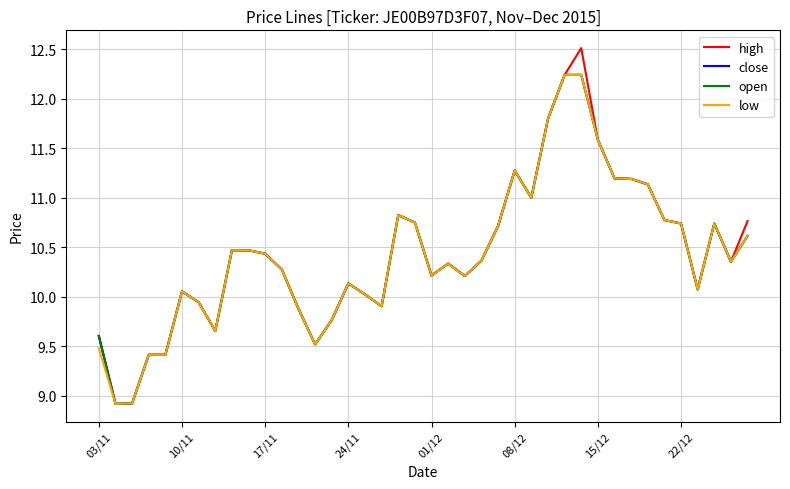

Does the chart have visible grid lines?

Yes